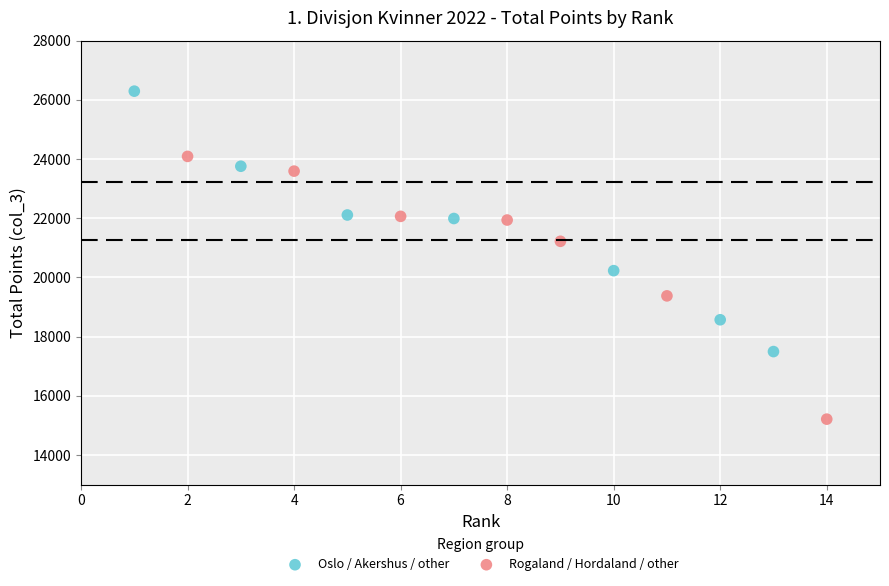

Which series has the largest Y range (max minus min)?

Rogaland / Hordaland / other